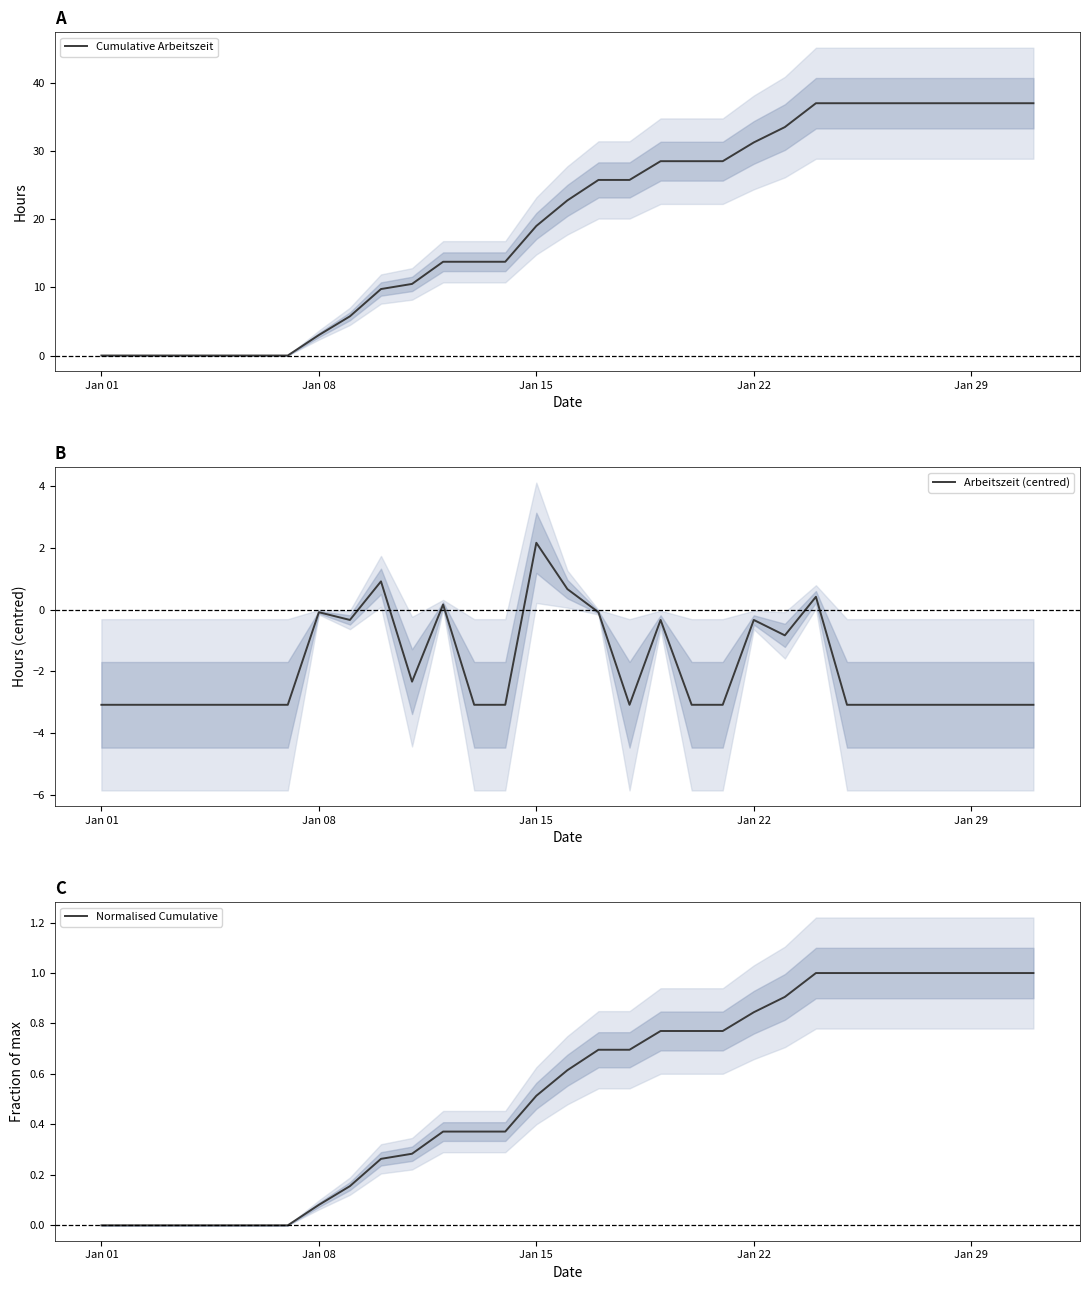

Which series has the largest total across all categories?

Cumulative Arbeitszeit